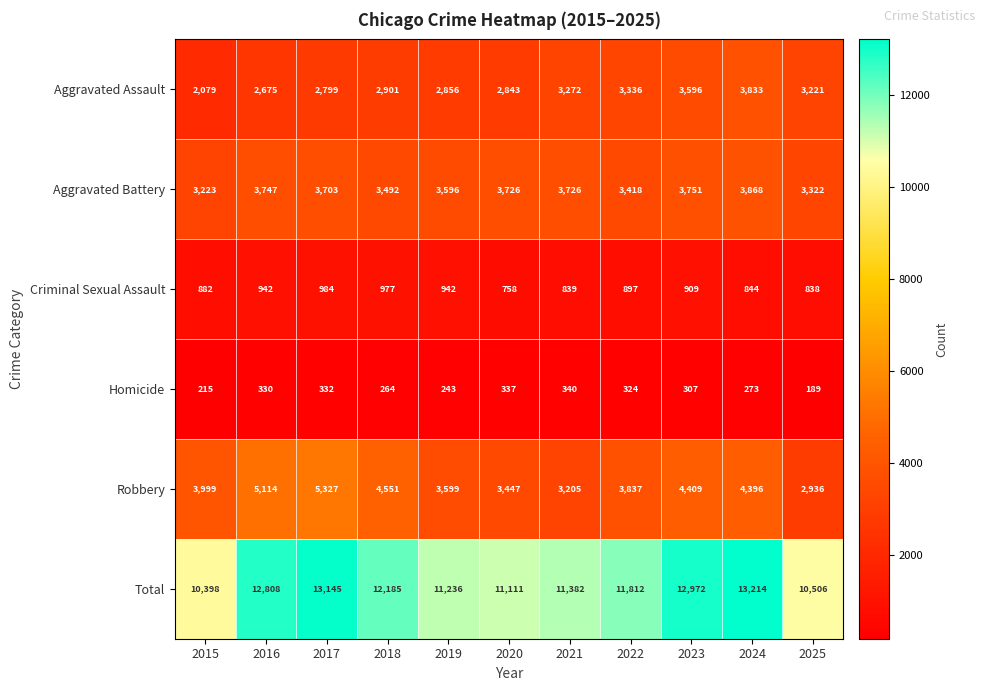

At how many categories does at least one series exceed 12535?

4